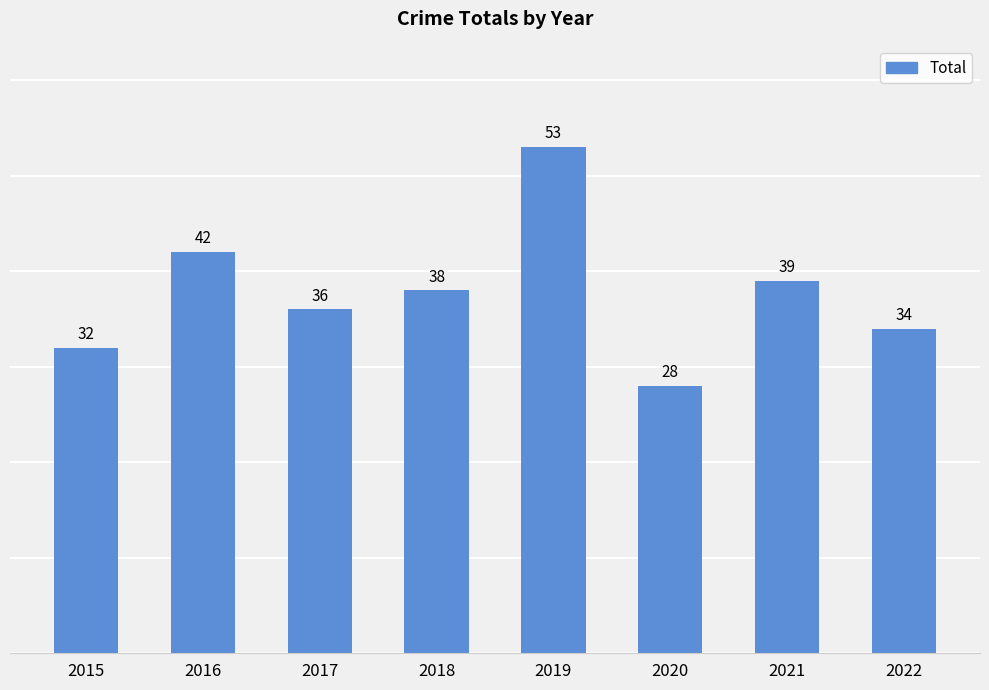

How many bars are there in total?

8